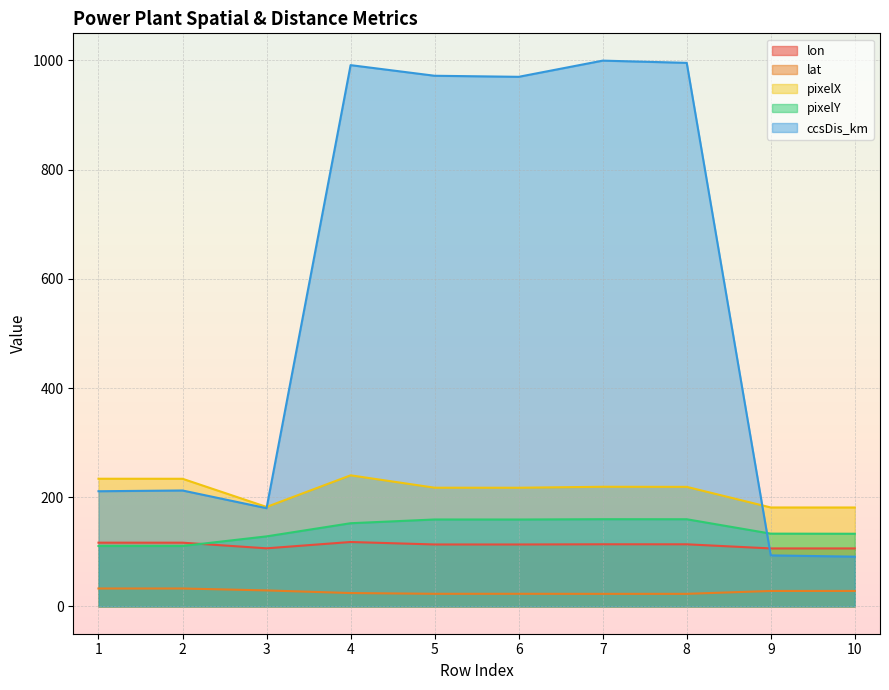

What is the sum of the lat values at 8 and 7?

46.1